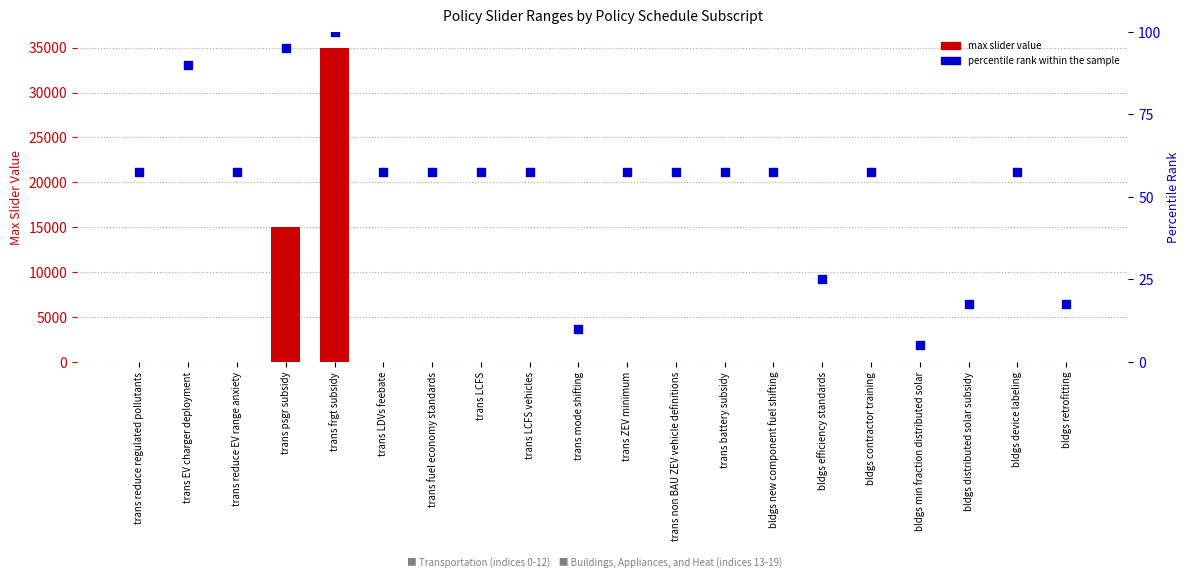

At which category is the sum across all series the highest?

trans frgt subsidy